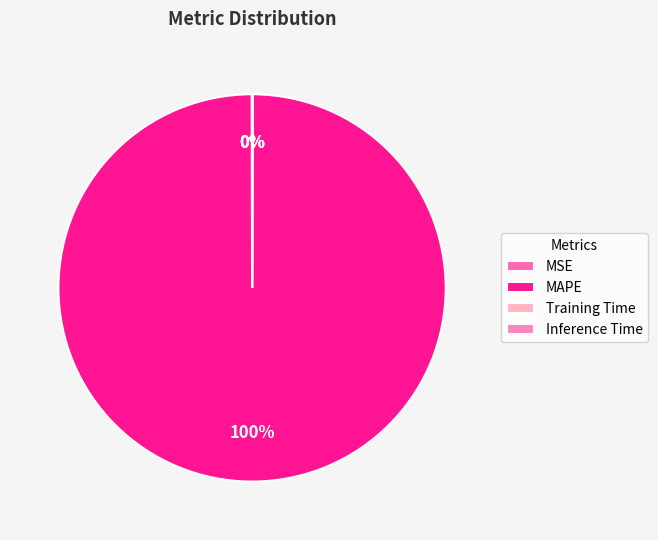

Is there any slice that represents more than half of the pie?

Yes